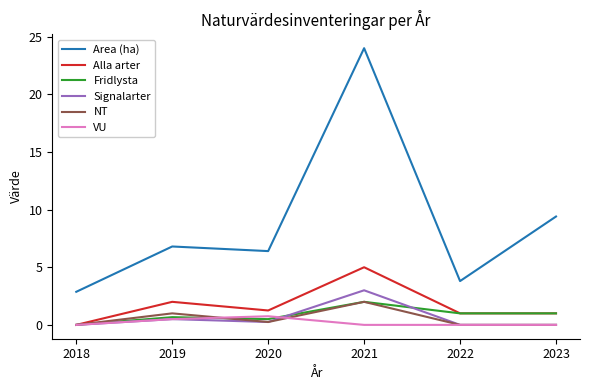

Rank the categories by Area (ha) value from lowest to highest.

2018, 2022, 2020, 2019, 2023, 2021